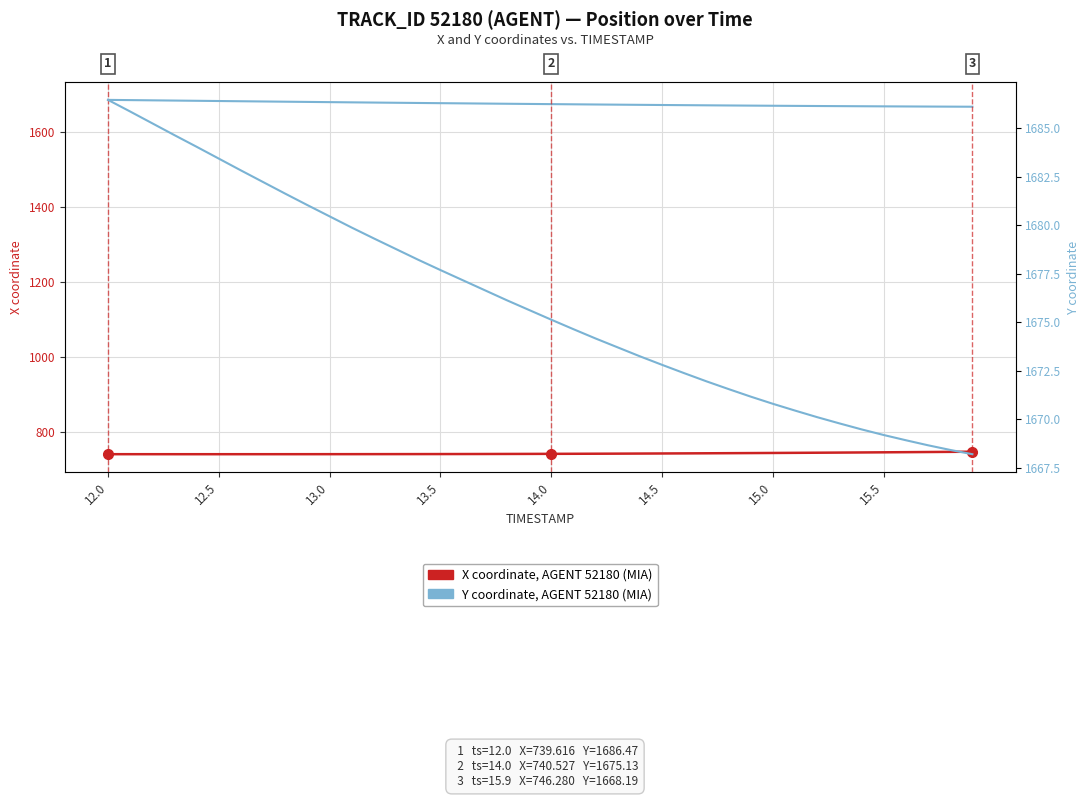

Is the value of Y coordinate at 14 greater than the value of Y coordinate, AGENT 52180 (MIA) at 22?

Yes